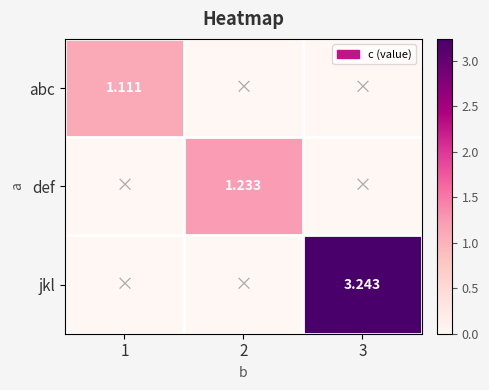

What is the total value across all series at 1?

1.1